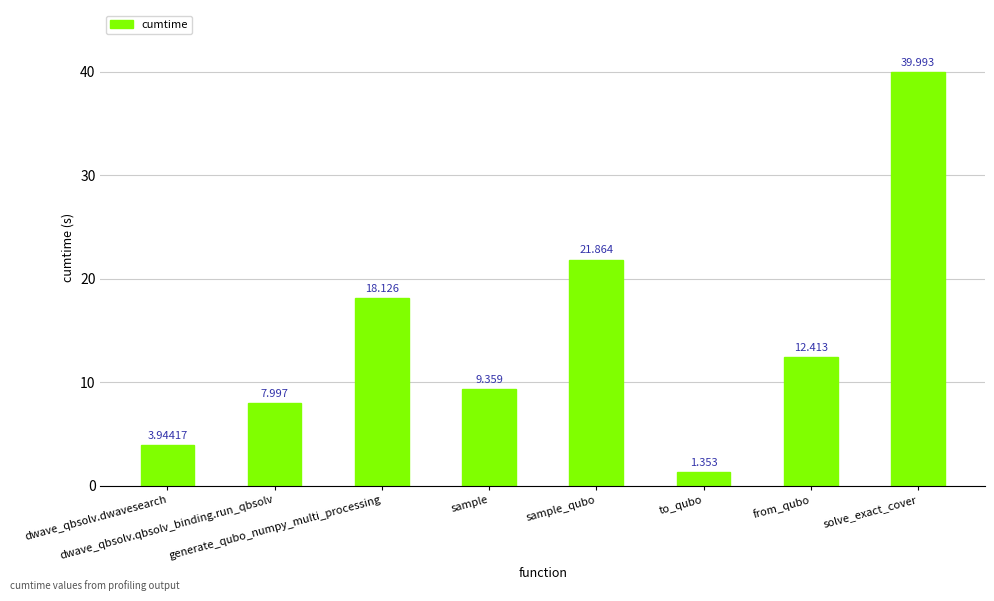

What position from the right is dwave_qbsolv.dwavesearch?

8